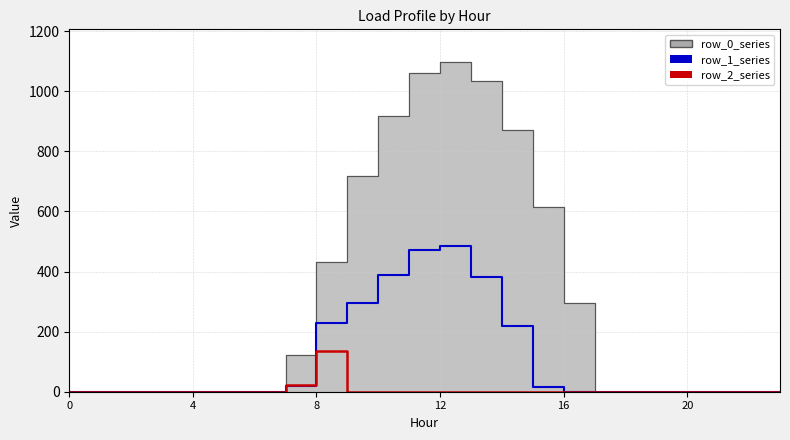

Which series has the widest spread of values?

row_1_series